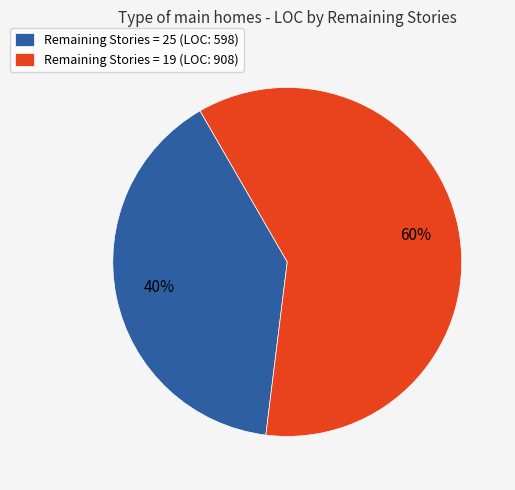

Is it true that Remaining Stories = 25 (LOC: 598) is 40% of the pie?

True